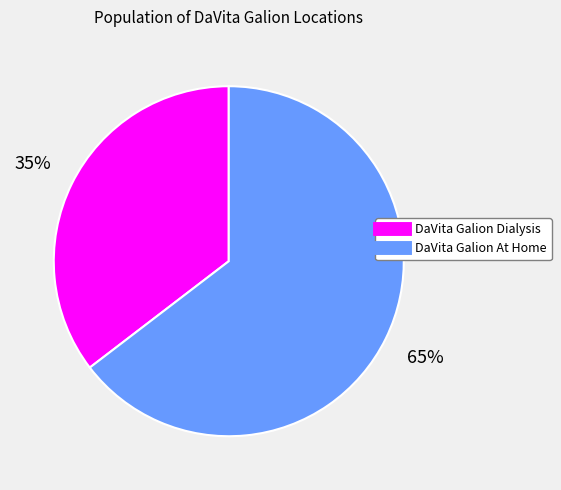

What is the smallest slice in the pie chart?

DaVita Galion Dialysis